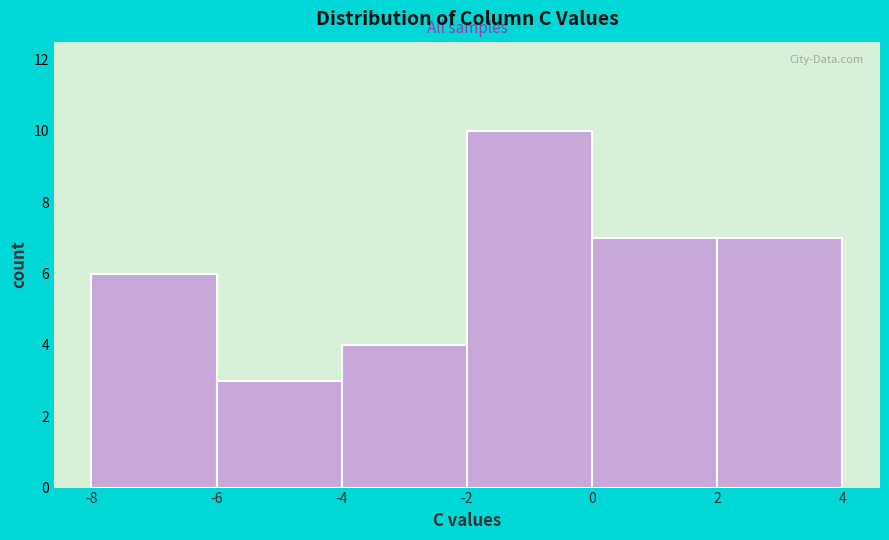

Over which range of the x-axis is the bar tallest?

-2 to 0